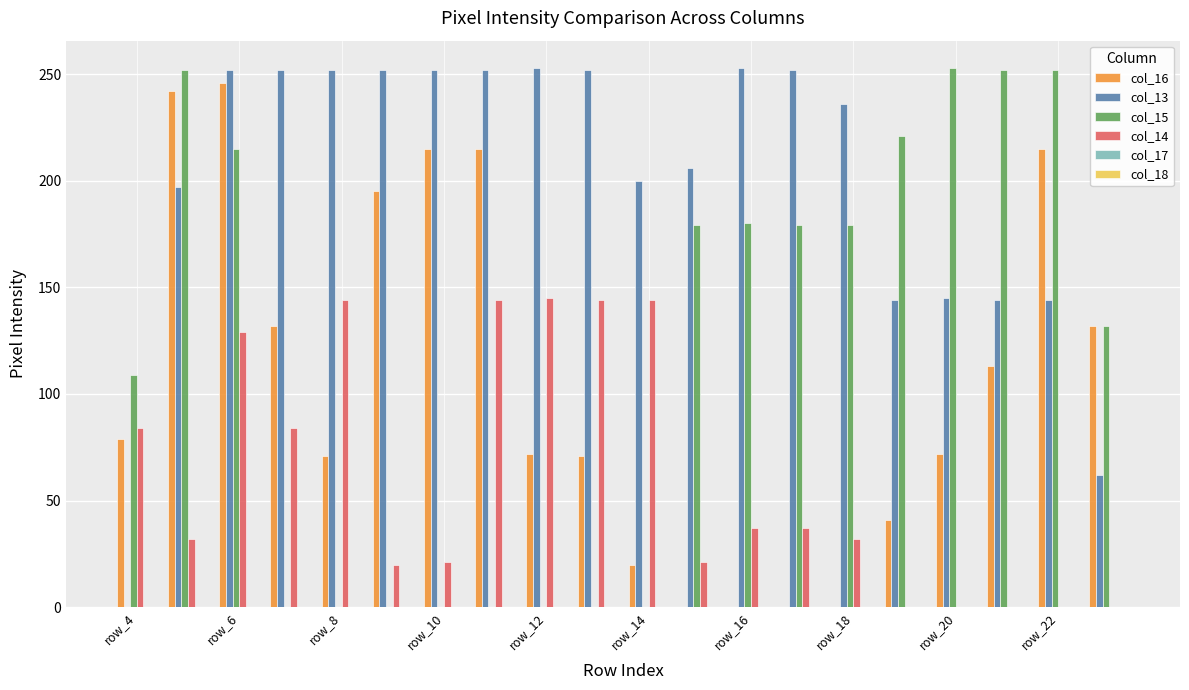

What is the sum of all col_16 values?

2131